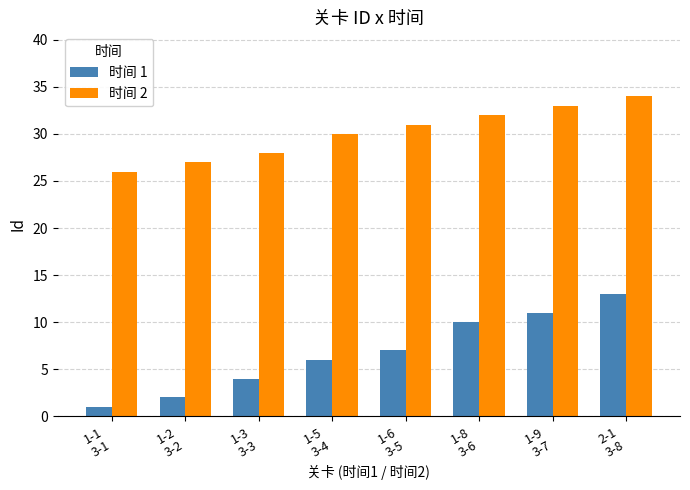

Does the chart contain any negative values?

No